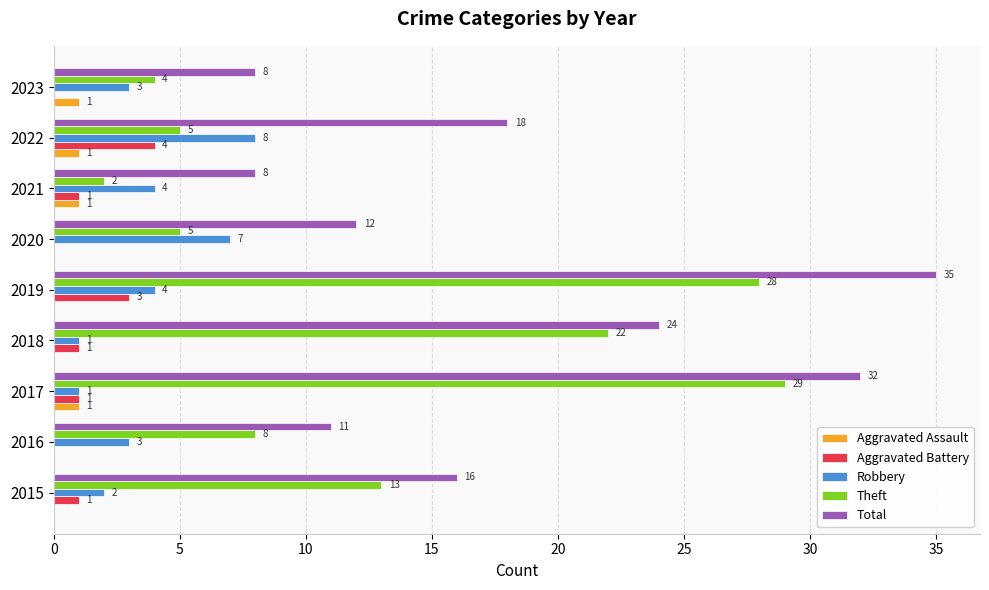

Which category has the highest value across all series?

2019